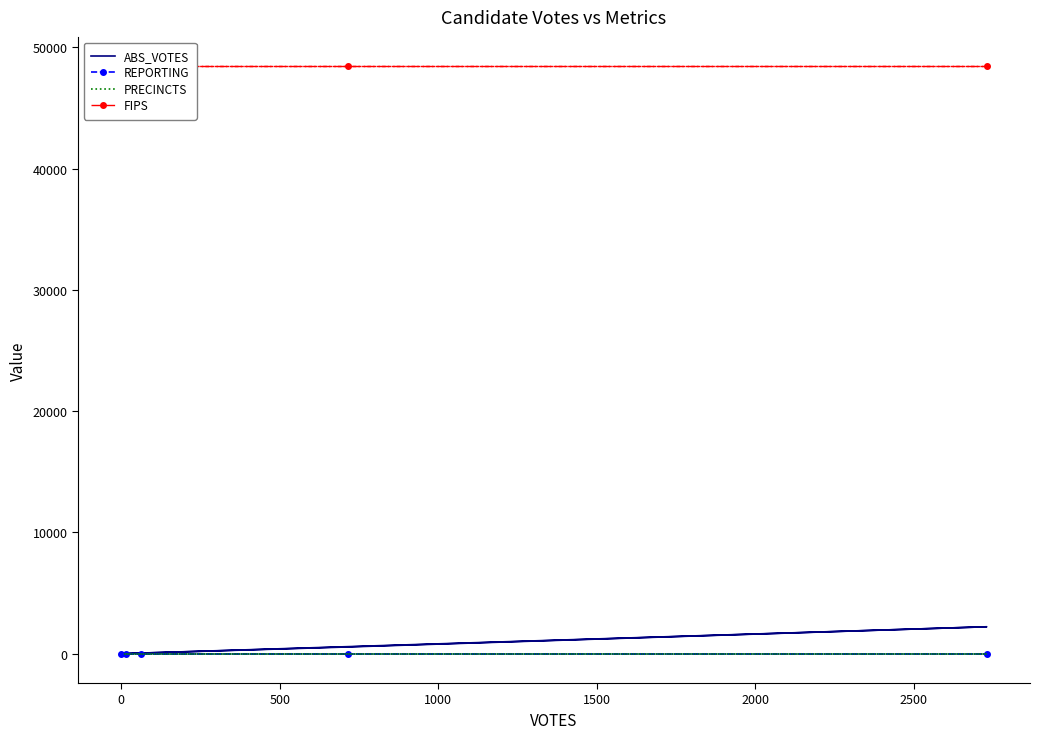

Which series has the widest spread of values?

ABS_VOTES